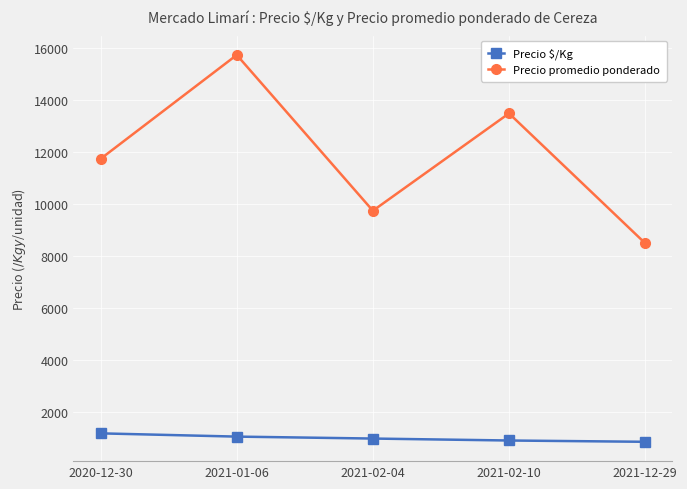

Rank the series at 2021-02-10 from lowest to highest value.

Precio $/Kg, Precio promedio ponderado